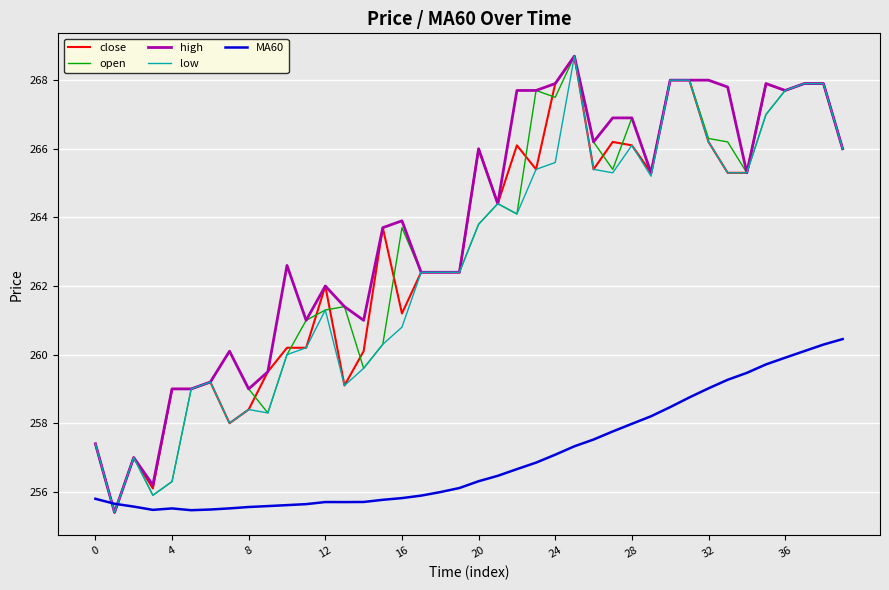

What is the maximum value shown in the chart?

268.7